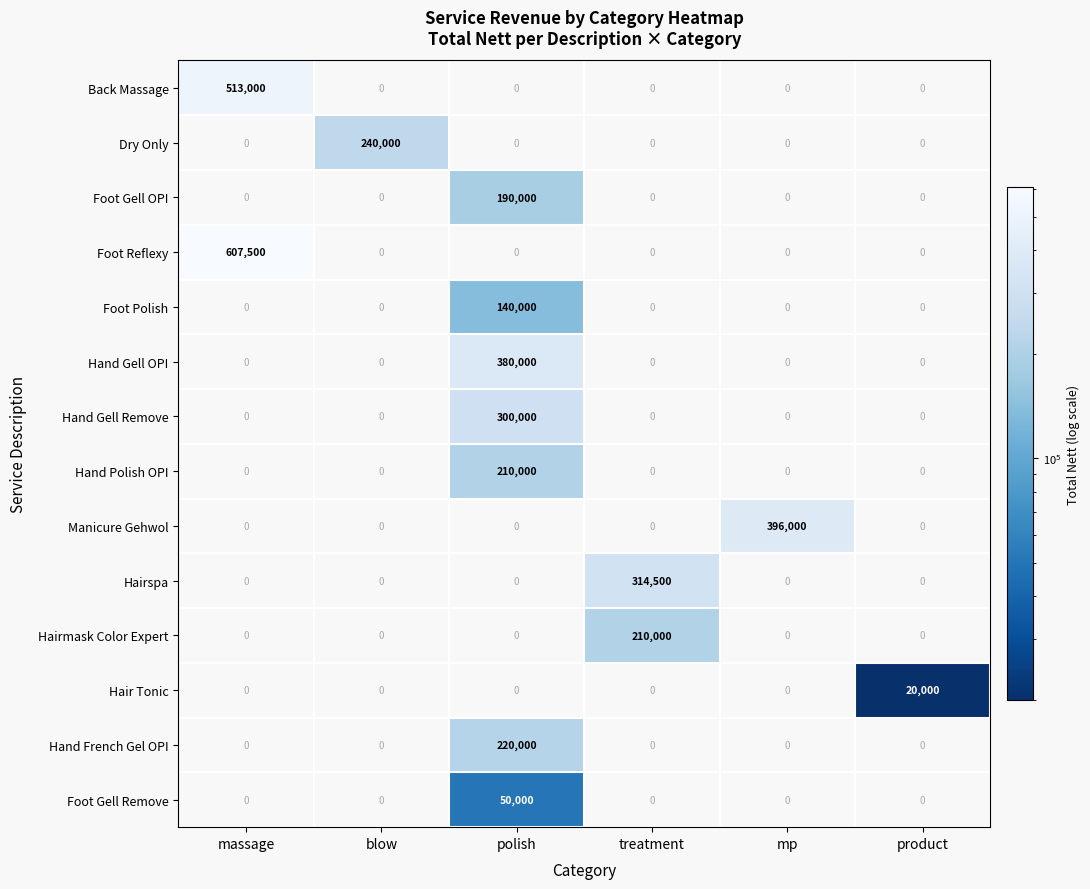

The value of Foot Gell Remove at polish is 25091. True or false?

False